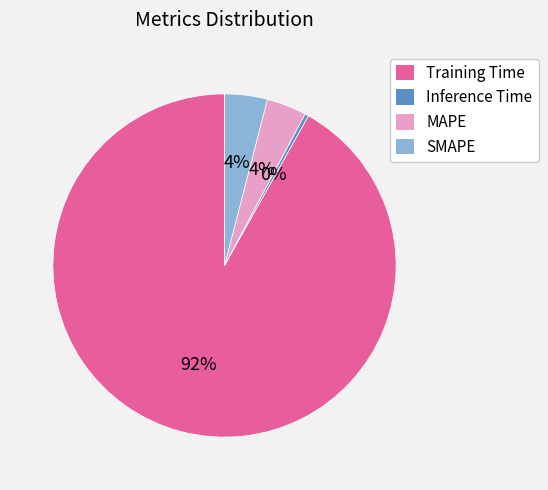

Combined, do MAPE and Inference Time account for over 50%?

No